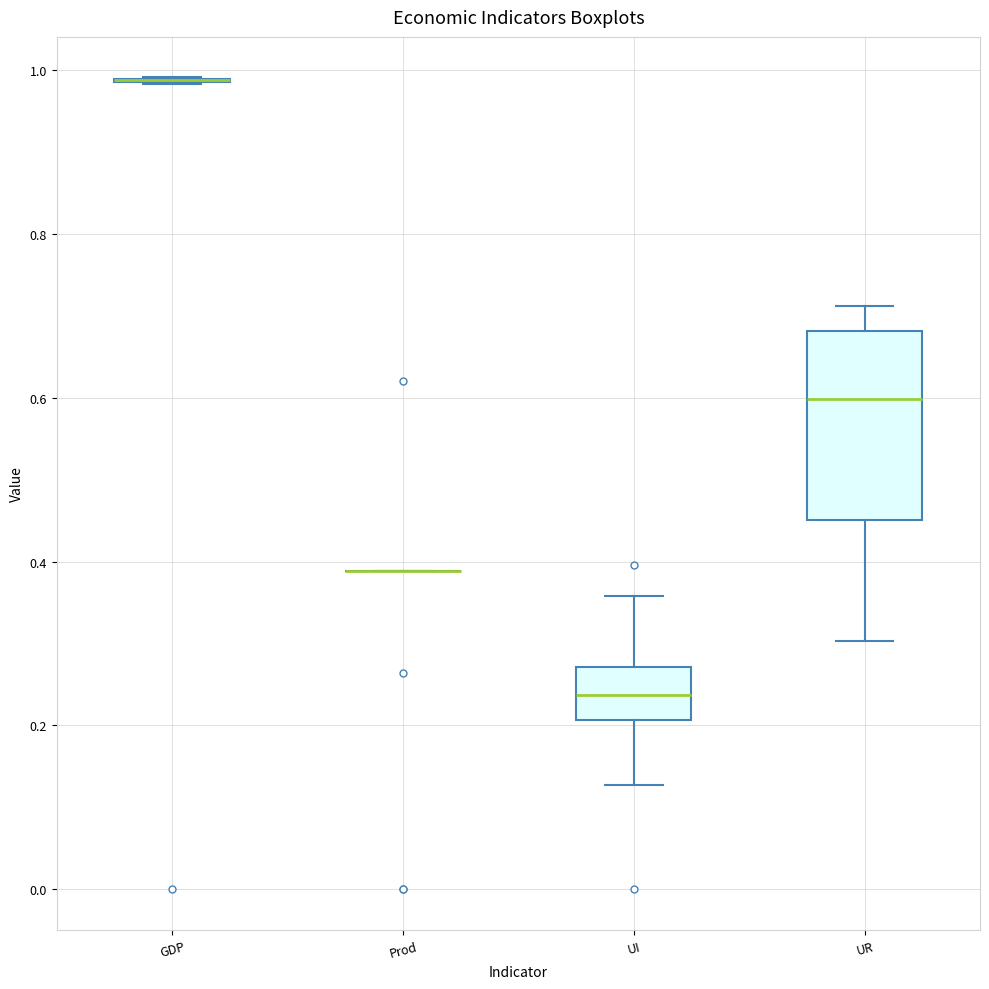

Where is the lower edge of the box for UI on the y-axis? The values are not printed on the chart, so give them approximately, as read against the axis.

0.20